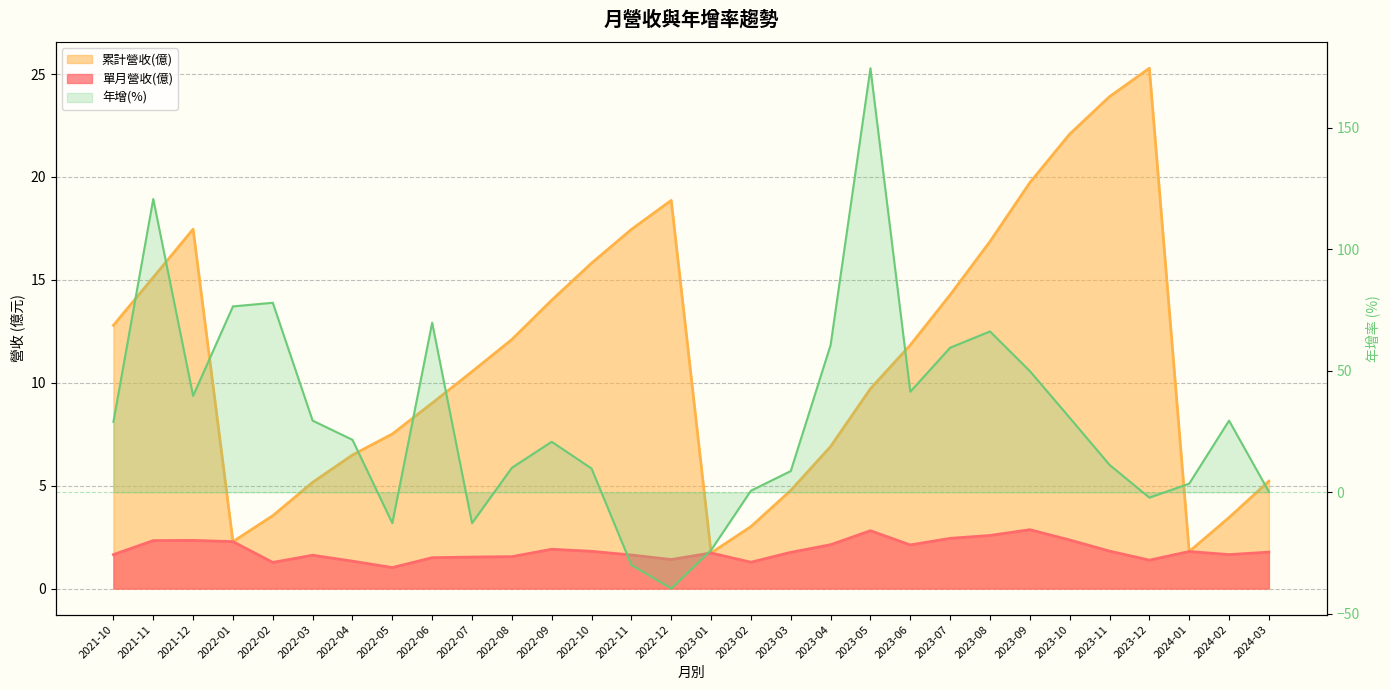

Is the value of 年增(%) at 2022-03 greater than the value of 單月營收(億) at 2024-01?

Yes